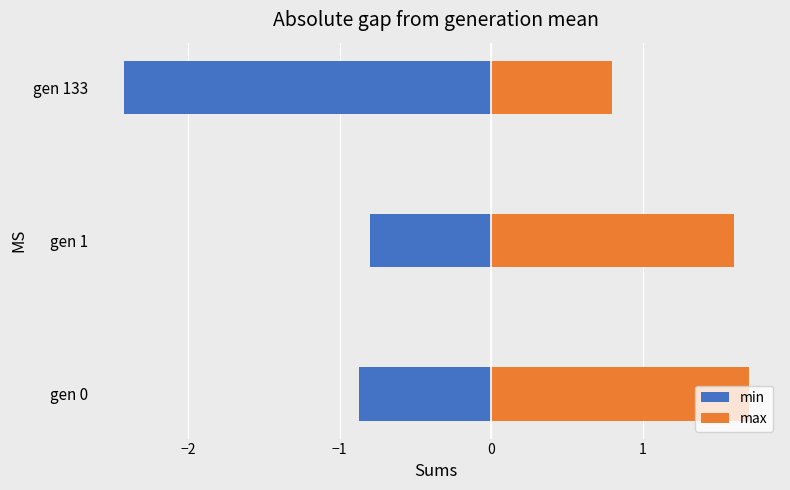

What is the highest value of the min series?

-0.8